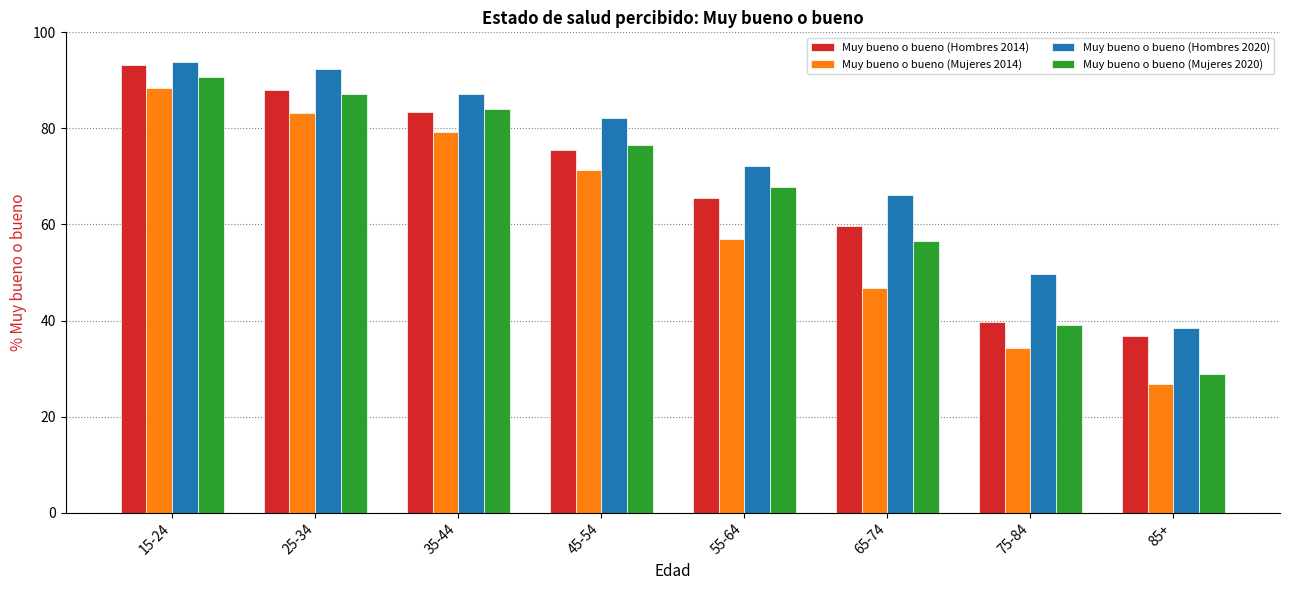

Which category has the highest value in the Muy bueno o bueno (Hombres 2020) series?

15-24